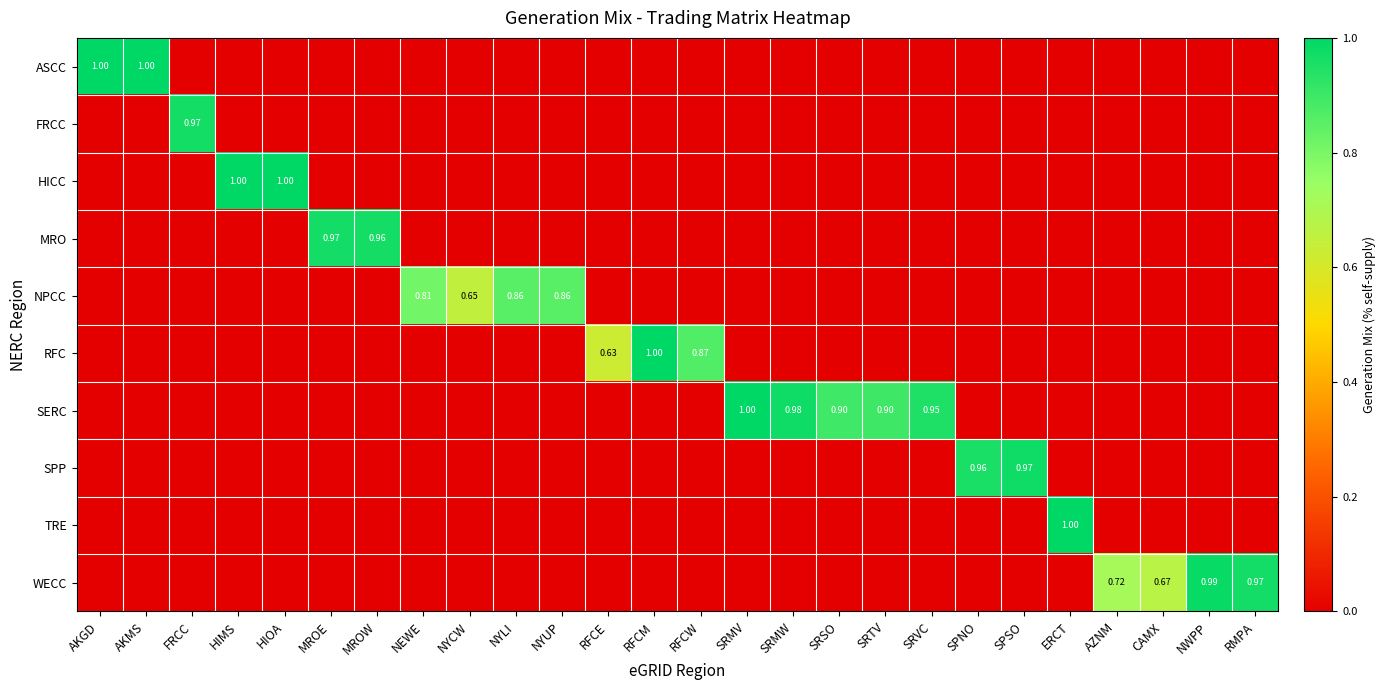

Is it true that HICC equals 1.6 at HIOA?

False